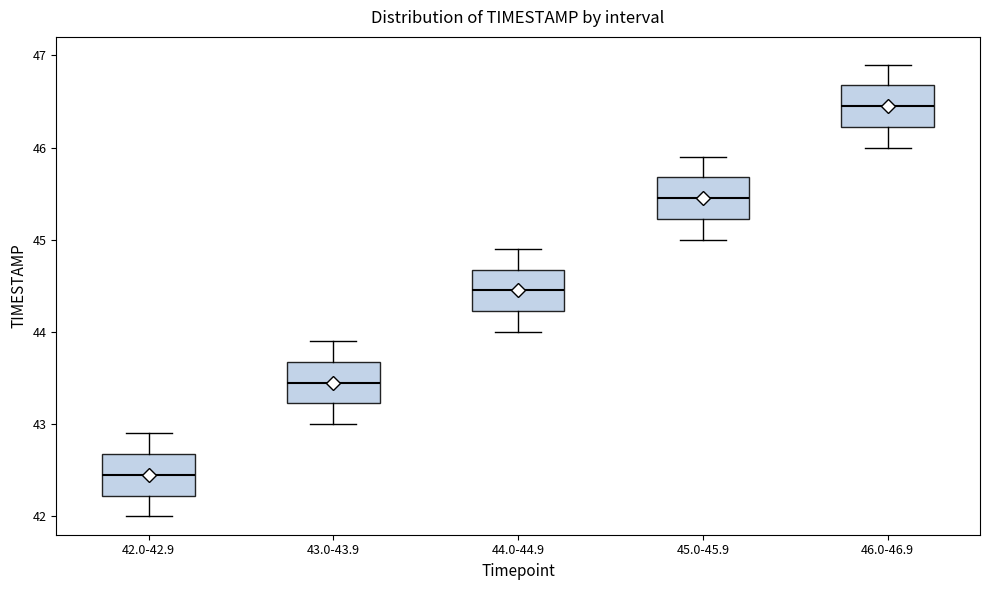

Reading left to right, transcribe this box plot: for each box, give where its median line is, the range the box spans, and where its two whiskers end, as read against the y-axis. The values are not printed on the chart, so give them approximately, as read against the axis.

42.0-42.9: median 42.5, box 42.2 to 42.7, whiskers 42.0 to 42.9
43.0-43.9: median 43.5, box 43.2 to 43.7, whiskers 43.0 to 43.9
44.0-44.9: median 44.5, box 44.2 to 44.7, whiskers 44.0 to 44.9
45.0-45.9: median 45.5, box 45.2 to 45.7, whiskers 45.0 to 45.9
46.0-46.9: median 46.5, box 46.2 to 46.7, whiskers 46.0 to 46.9